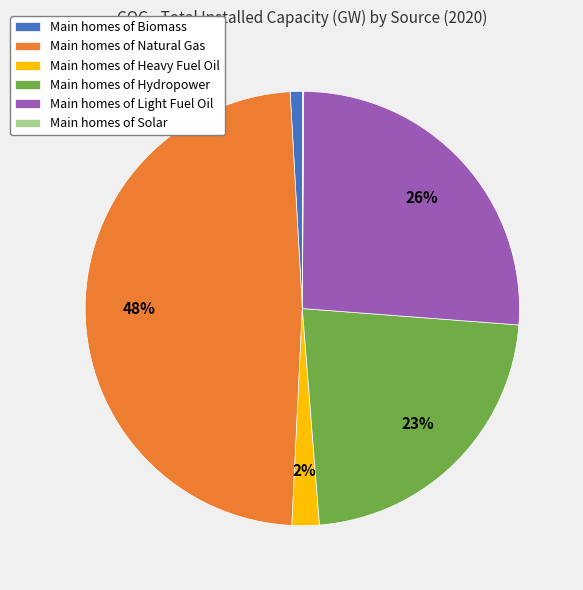

The Main homes of Biomass slice represents 11% of the pie. True or false?

False